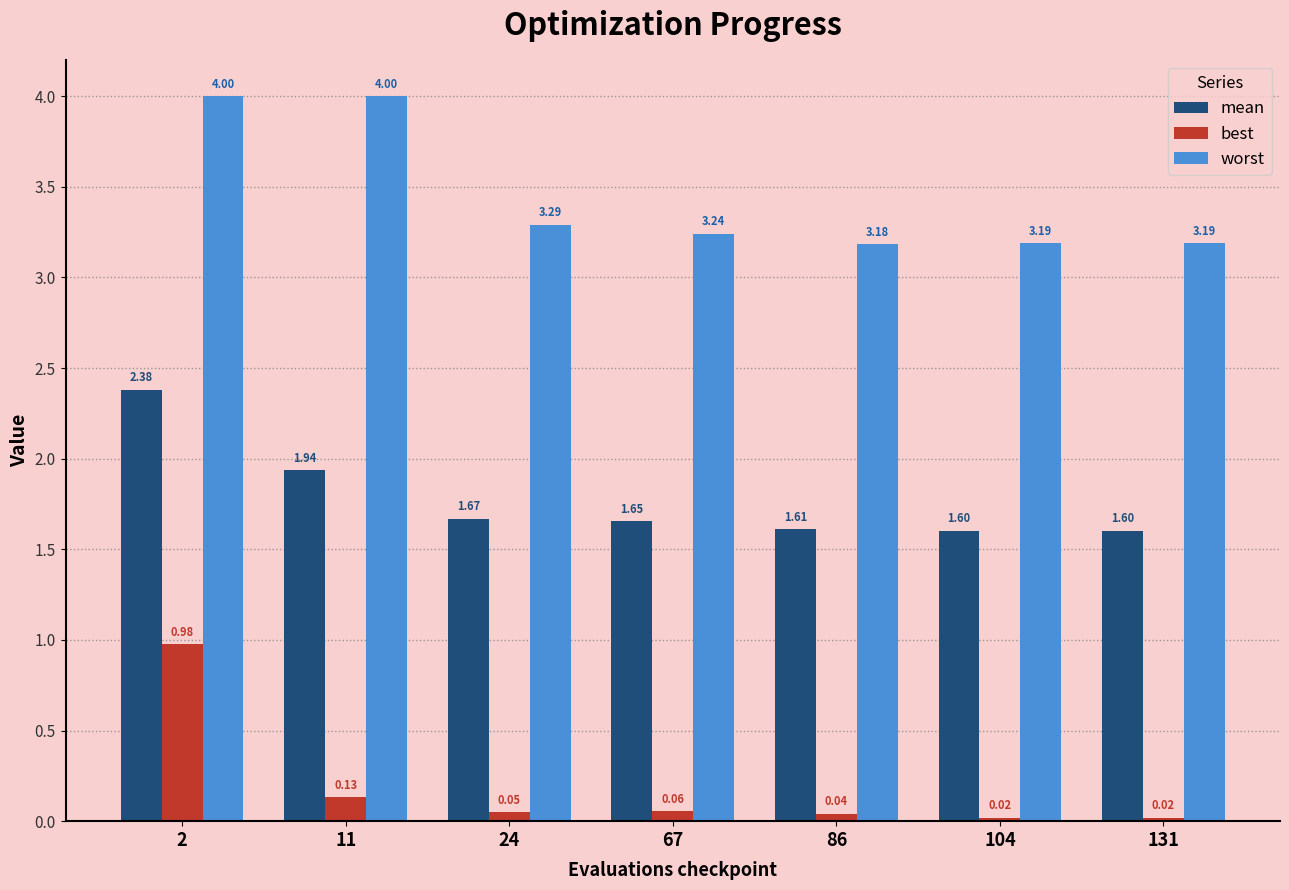

Which series has the widest spread of values?

best